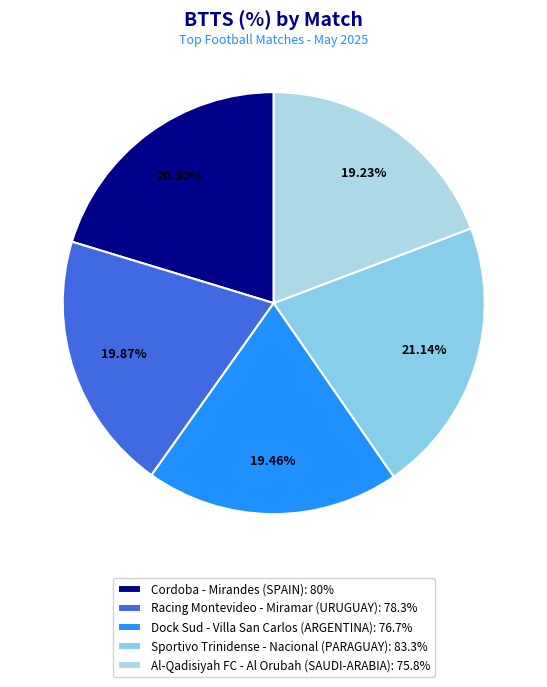

Is there a majority slice in this chart?

No